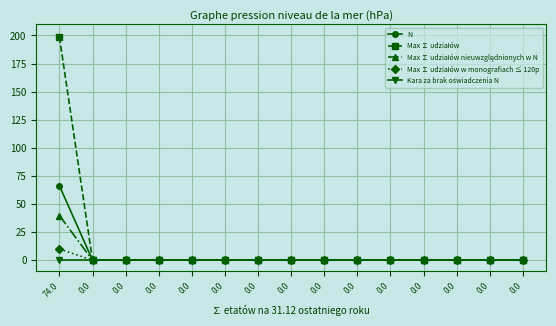

List the labels in order of N value, smallest first.

0.0, 0.0, 0.0, 0.0, 0.0, 0.0, 0.0, 0.0, 0.0, 0.0, 0.0, 0.0, 0.0, 0.0, 74.0